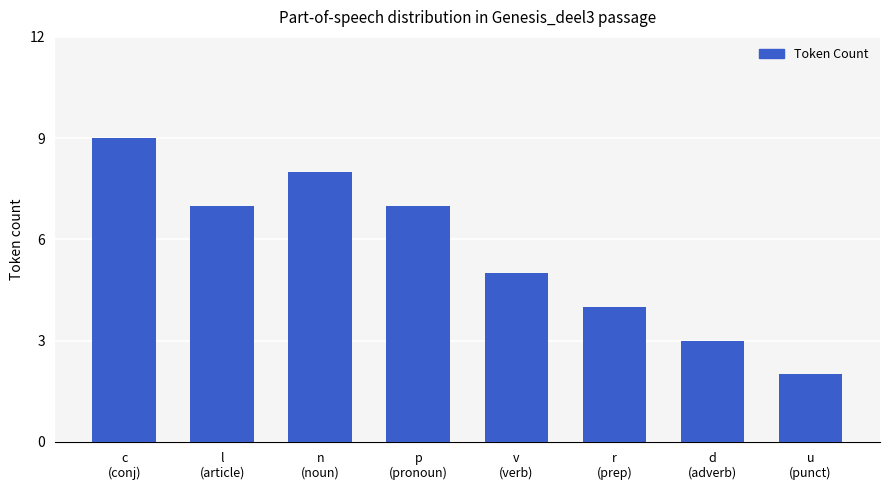

How many data points are less than 7?

4